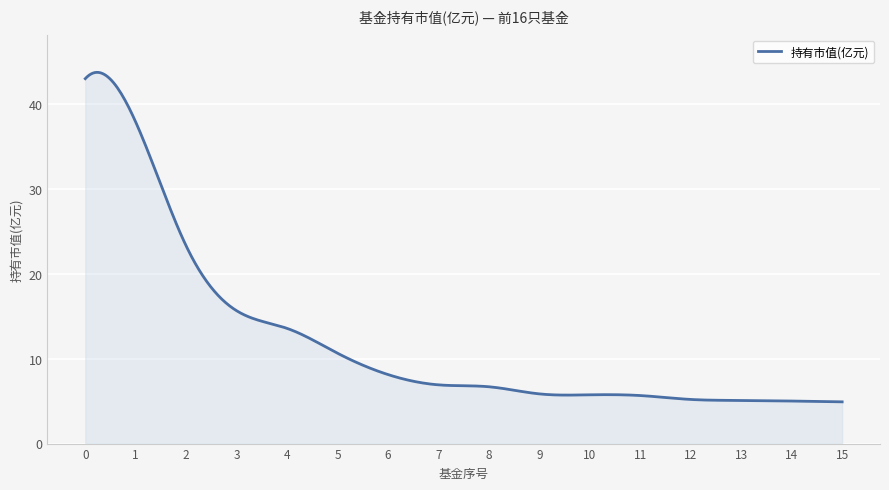

What is the difference between the maximum and minimum values?

38.8